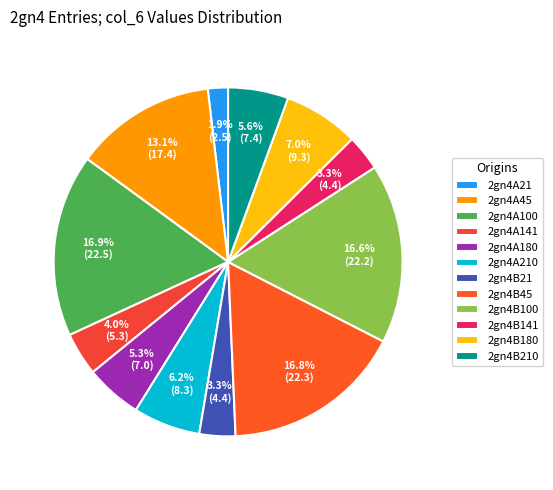

Is there a majority slice in this chart?

No